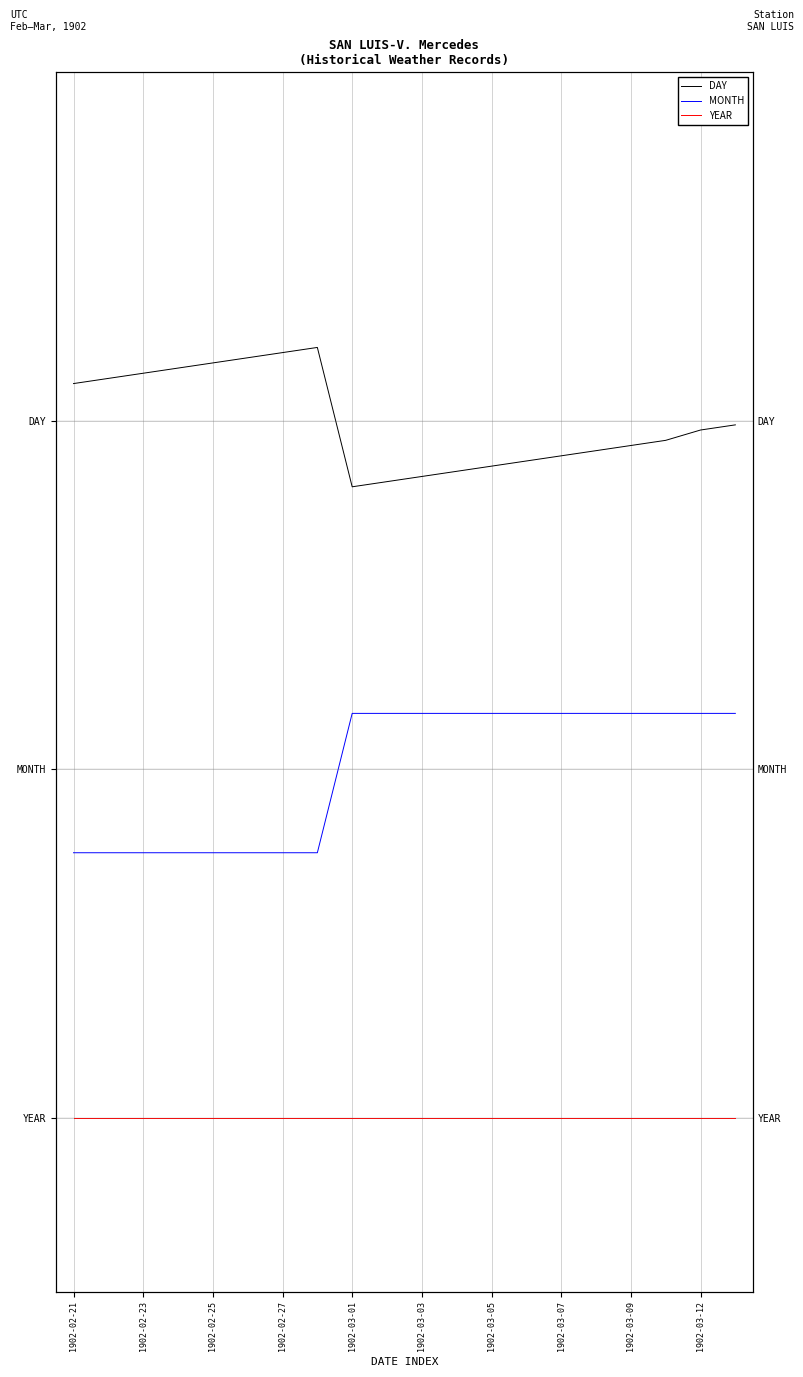

What is the value of the MONTH point at the 20th from the left?

1.2